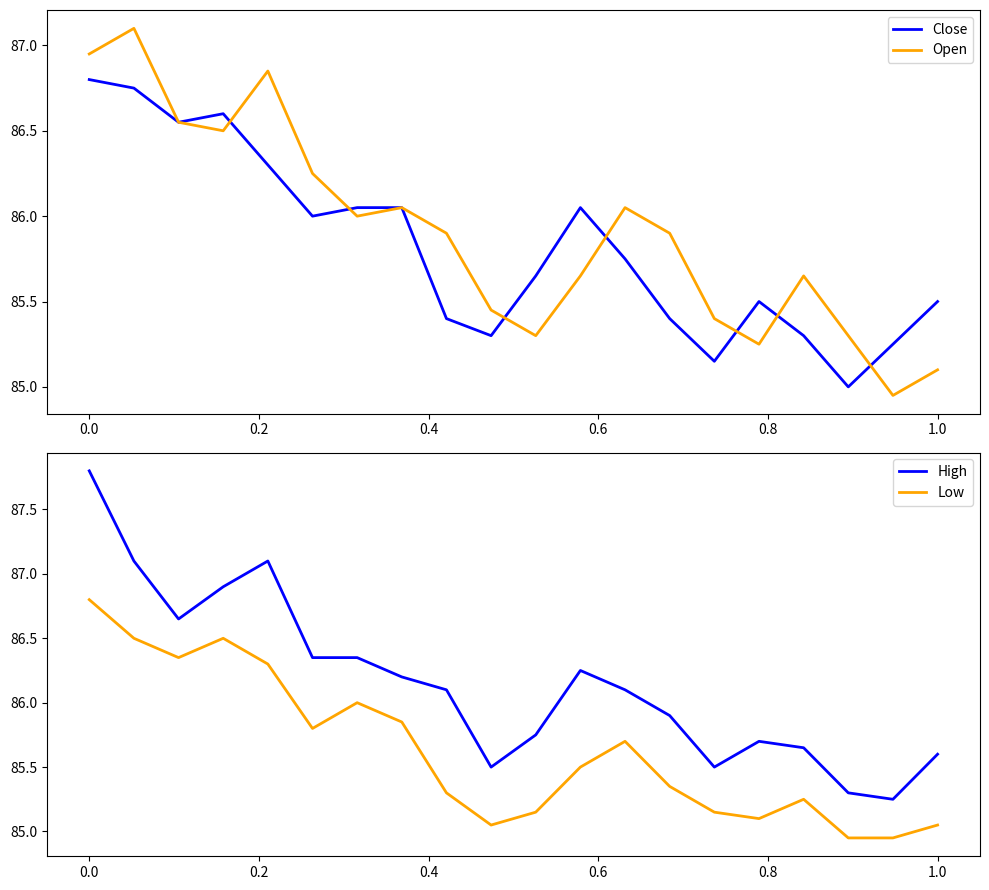

Which category has the highest value in the Low series?

0.0